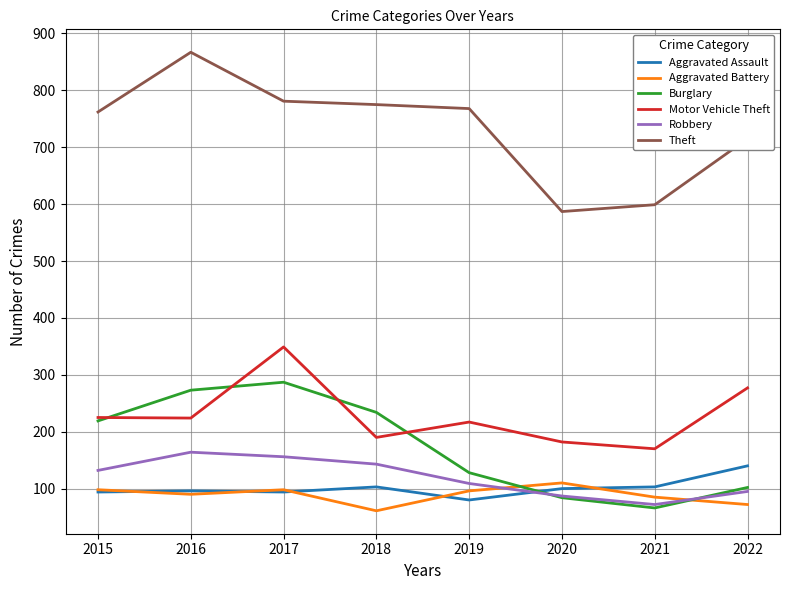

Which series has the widest spread of values?

Theft